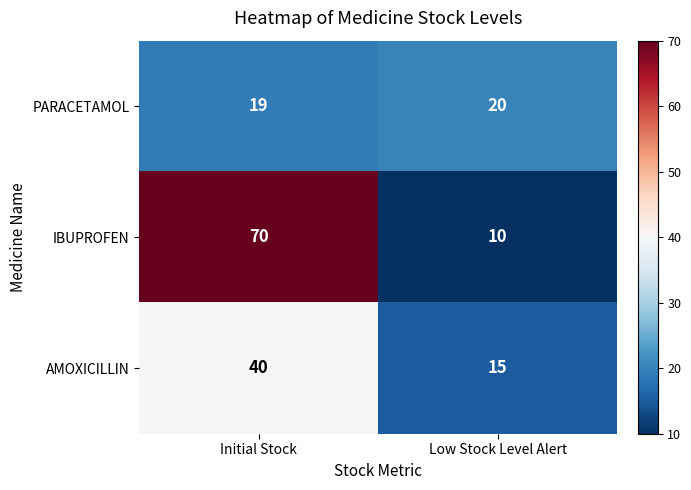

Which series changed the most between Initial Stock and Low Stock Level Alert?

IBUPROFEN